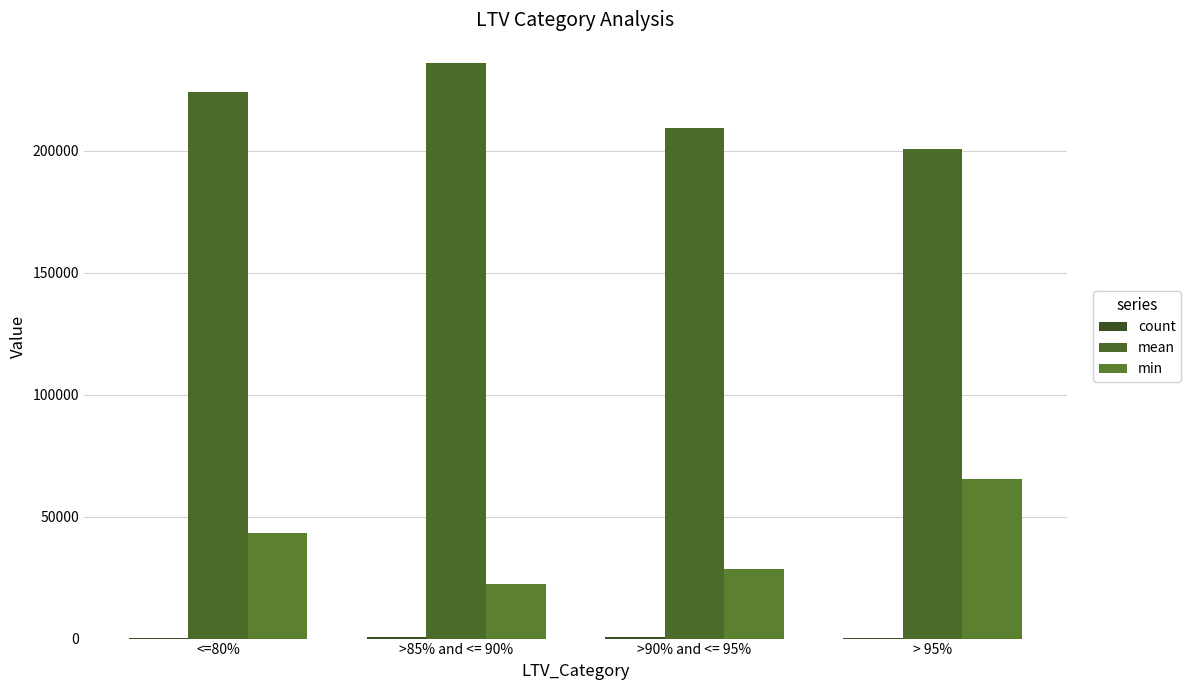

How many distinct data groups are displayed?

3